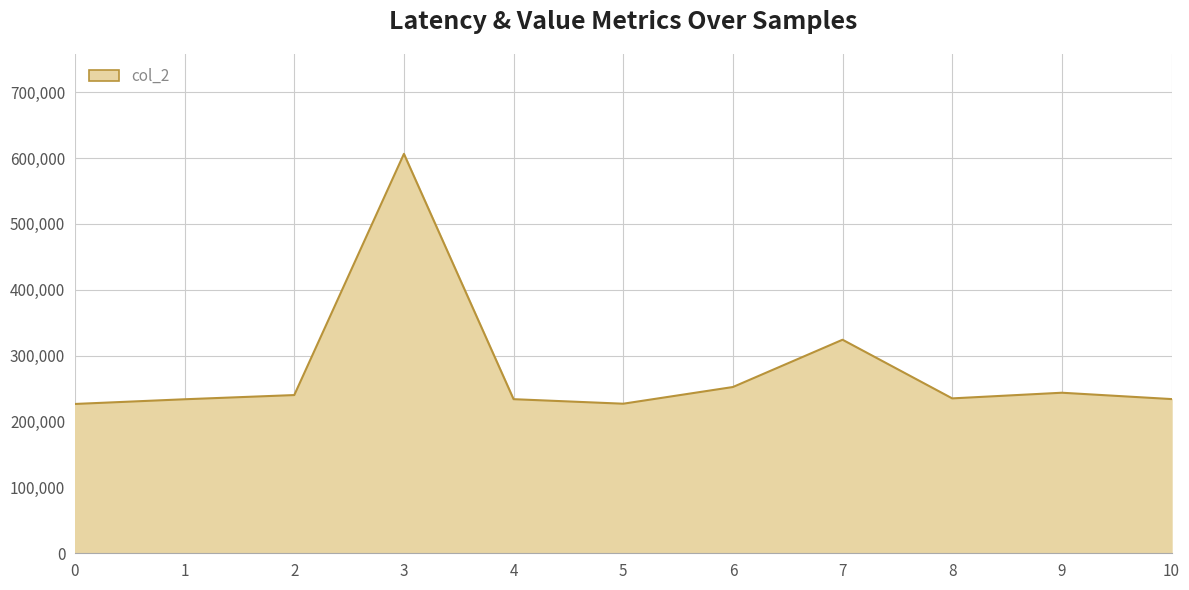

Is it true that the value at 8 is 143544?

False